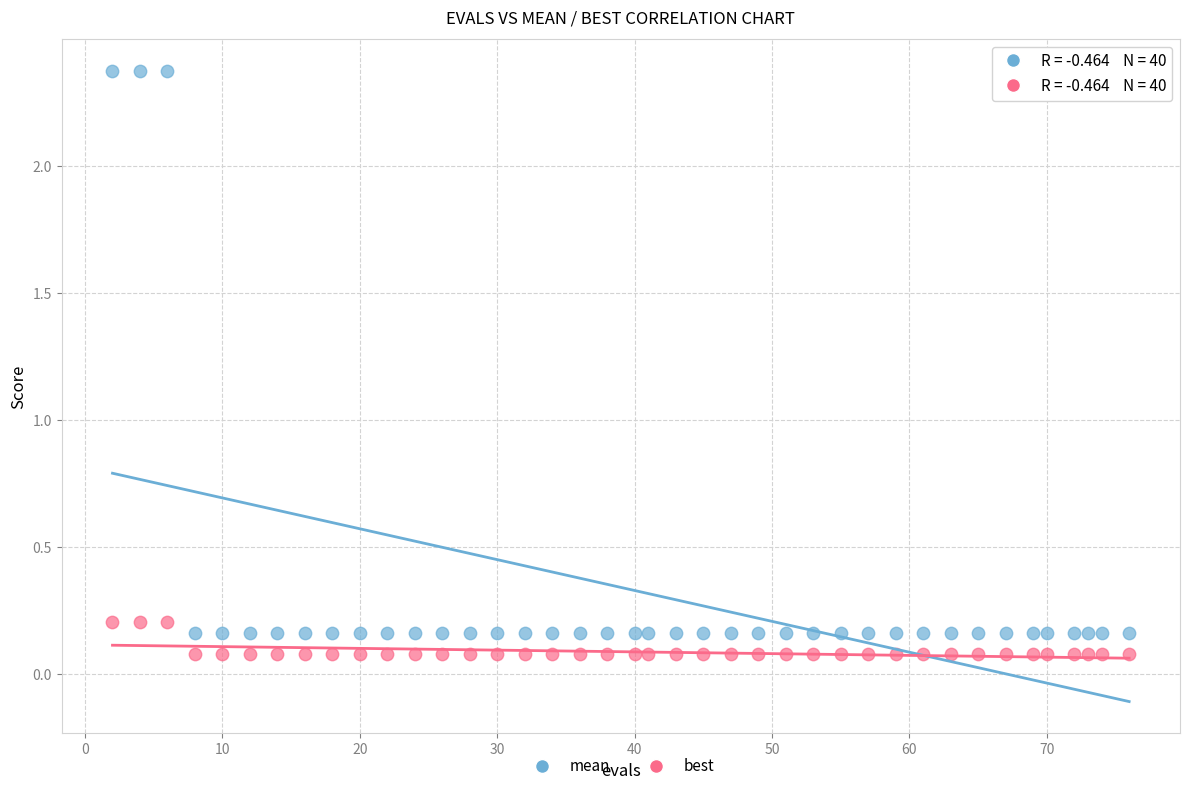

Which series reaches the maximum Y coordinate?

mean